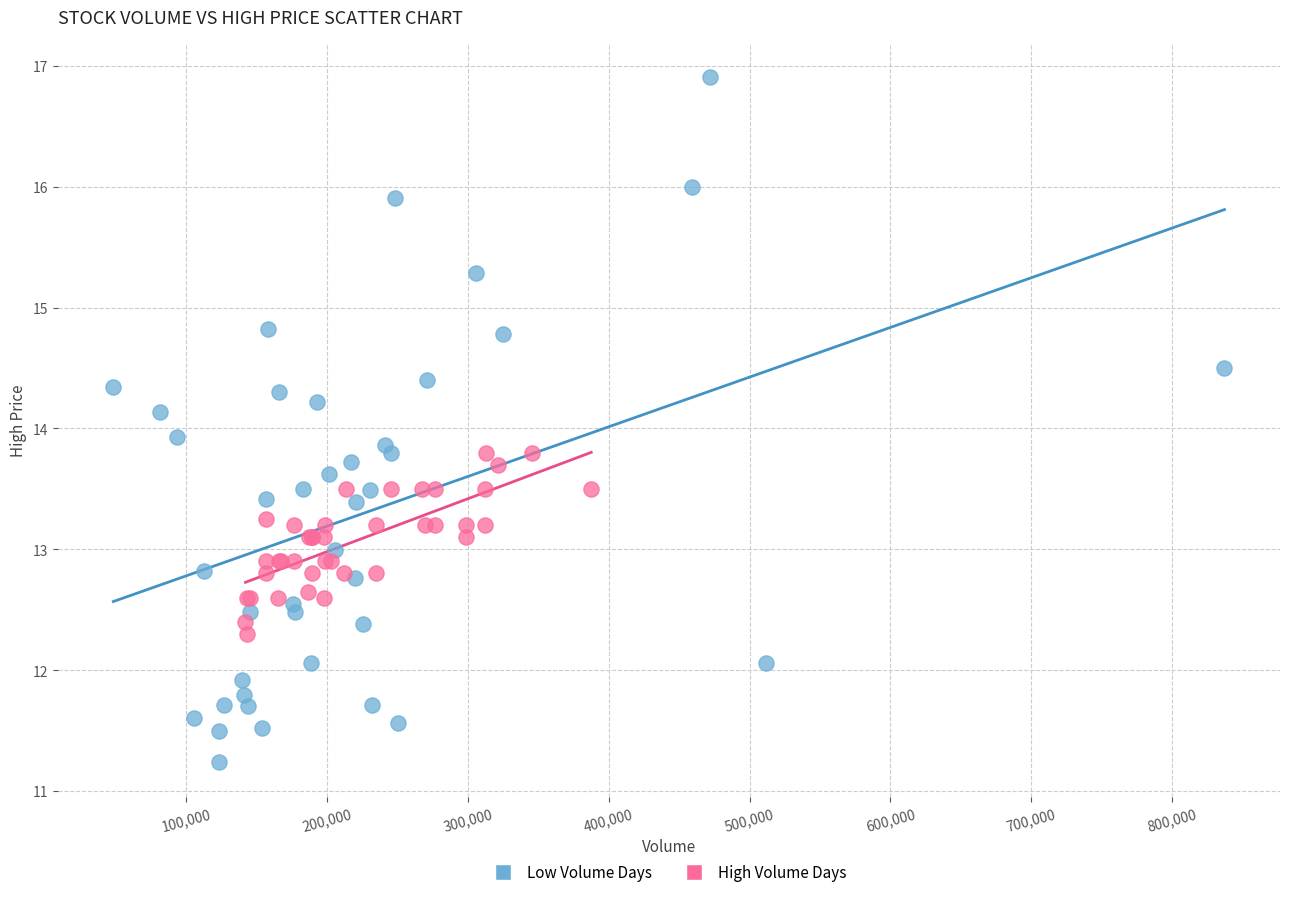

Which series has the widest spread of Y values?

Low Volume Days